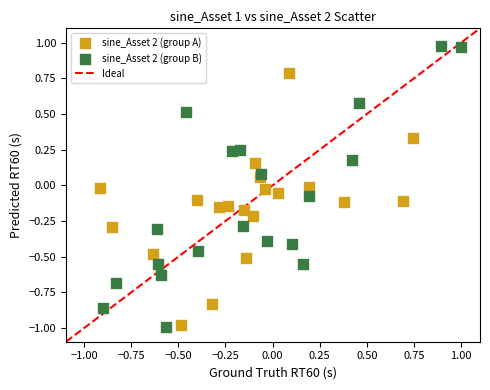

Which series contains the highest Y value?

sine_Asset 2 (group B)